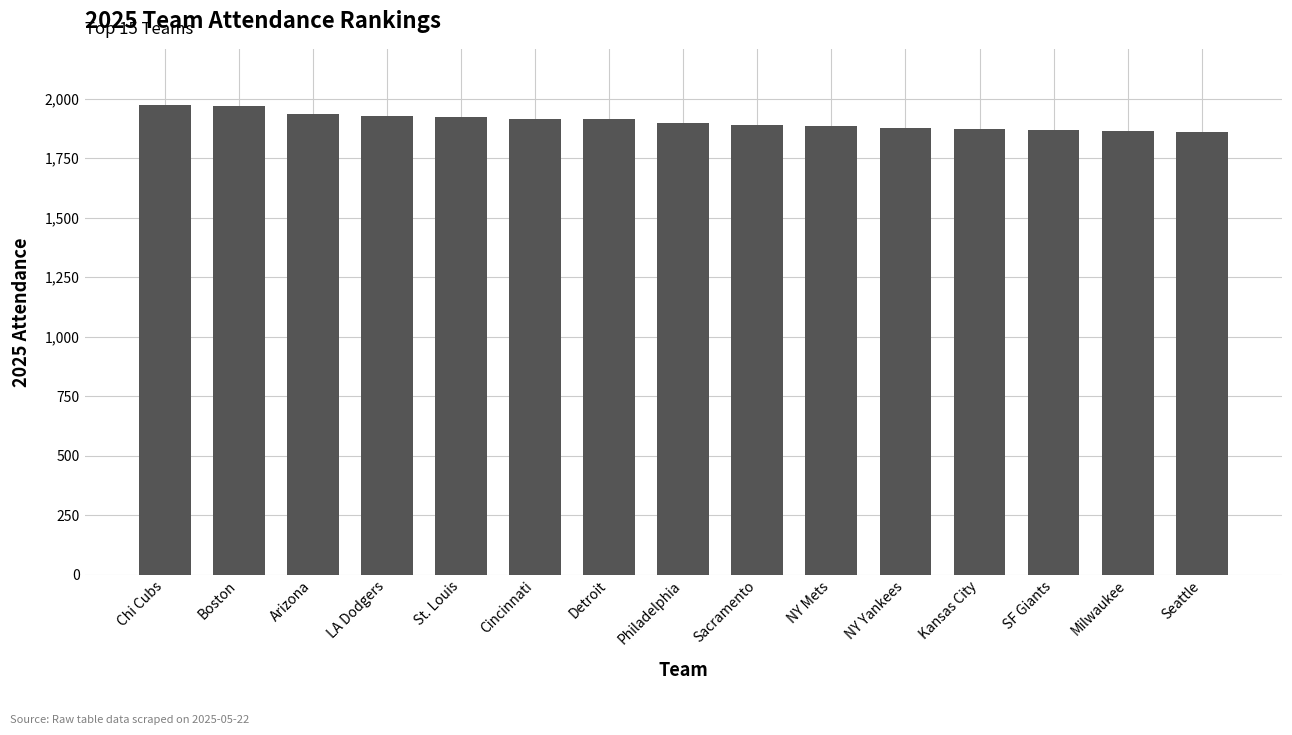

What is the value of the 15th bar from the left?

1859